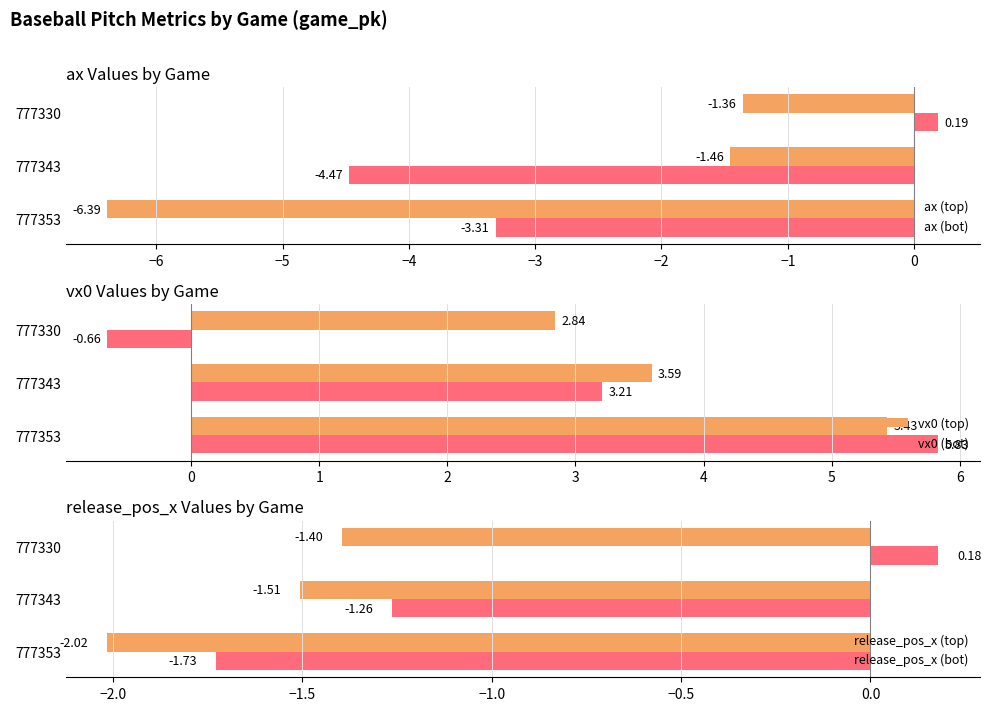

Reading left to right, list all the values displayed in this chart.

ax (top): -6.4	-1.5	-1.4
ax (bot): -3.3	-4.5	0.2
vx0 (top): 5.4	3.6	2.8
vx0 (bot): 5.8	3.2	-0.7
release_pos_x (top): -2.0	-1.5	-1.4
release_pos_x (bot): -1.7	-1.3	0.2